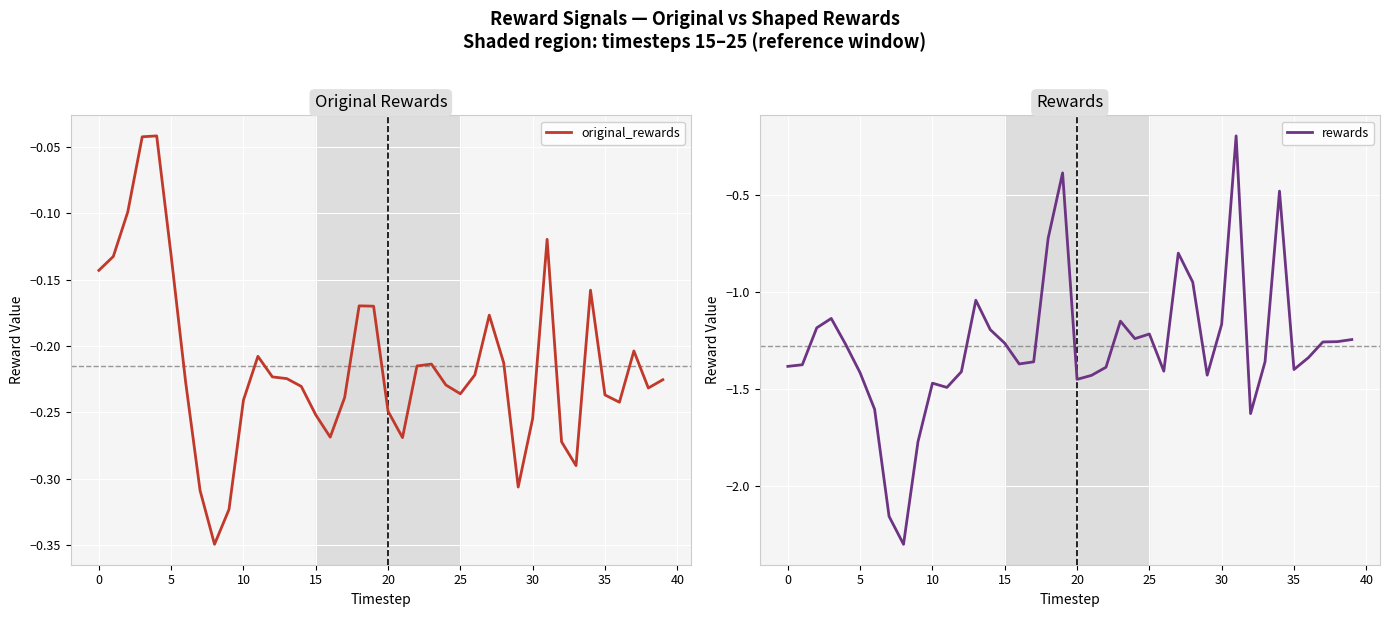

Reading right to left, list all the values displayed in this chart.

original_rewards: -0.2	-0.2	-0.2	-0.2	-0.2	-0.2	-0.3	-0.3	-0.1	-0.3	-0.3	-0.2	-0.2	-0.2	-0.2	-0.2	-0.2	-0.2	-0.3	-0.2	-0.2	-0.2	-0.2	-0.3	-0.3	-0.2	-0.2	-0.2	-0.2	-0.2	-0.3	-0.3	-0.3	-0.2	-0.1	-0.0	-0.0	-0.1	-0.1	-0.1
rewards: -1.2	-1.3	-1.3	-1.3	-1.4	-0.5	-1.4	-1.6	-0.2	-1.2	-1.4	-1.0	-0.8	-1.4	-1.2	-1.2	-1.2	-1.4	-1.4	-1.5	-0.4	-0.7	-1.4	-1.4	-1.3	-1.2	-1.0	-1.4	-1.5	-1.5	-1.8	-2.3	-2.2	-1.6	-1.4	-1.3	-1.1	-1.2	-1.4	-1.4